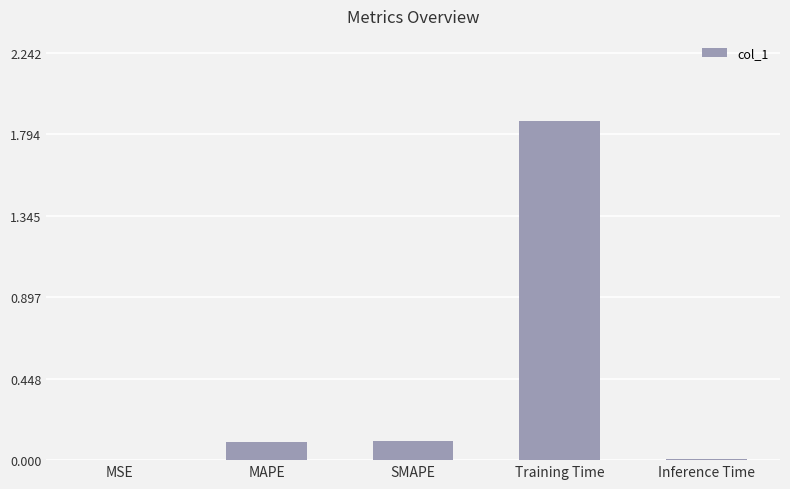

What is the sum of the values at MAPE and Training Time?

2.0